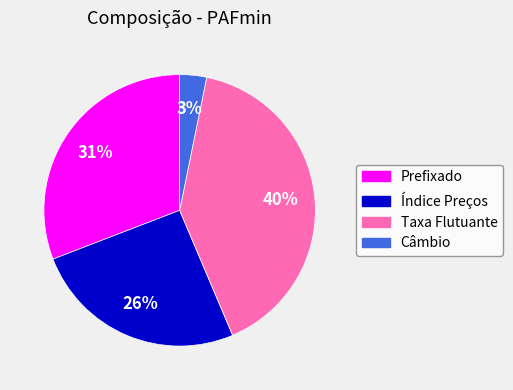

Which slice is the largest?

Taxa Flutuante